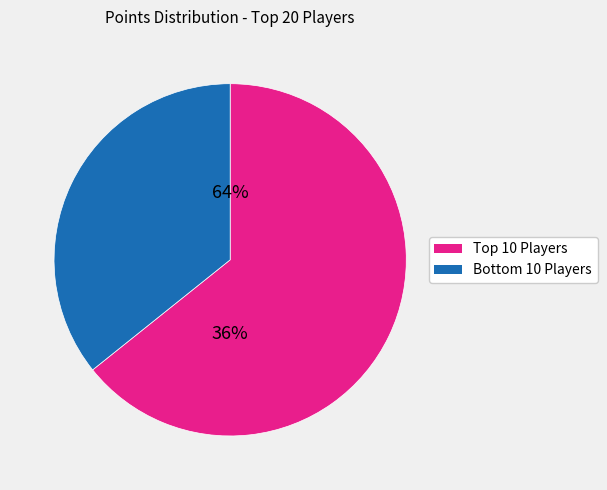

Is it true that Despin is 16% of the pie?

False